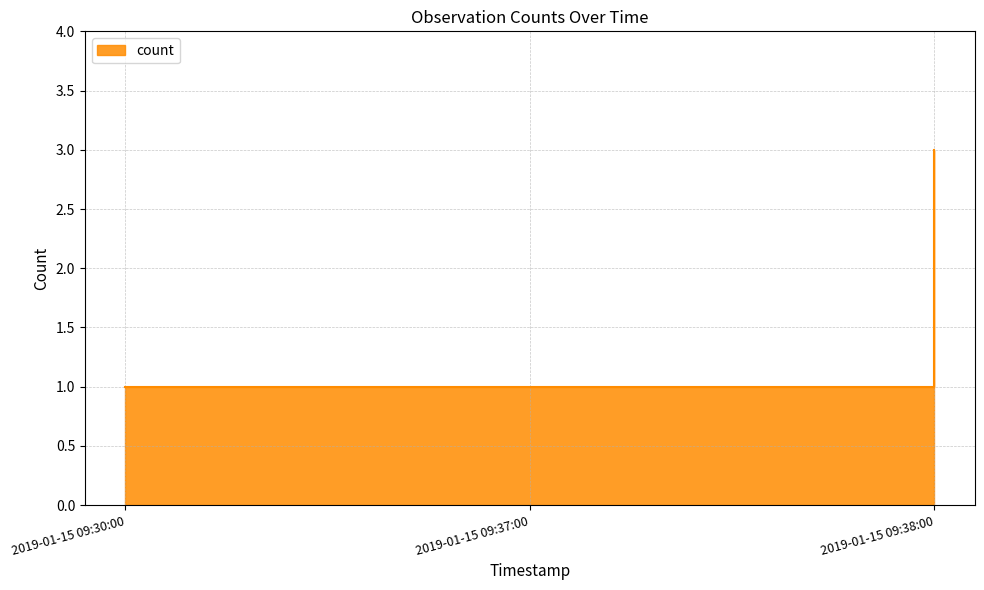

What is the maximum value shown in the chart?

3